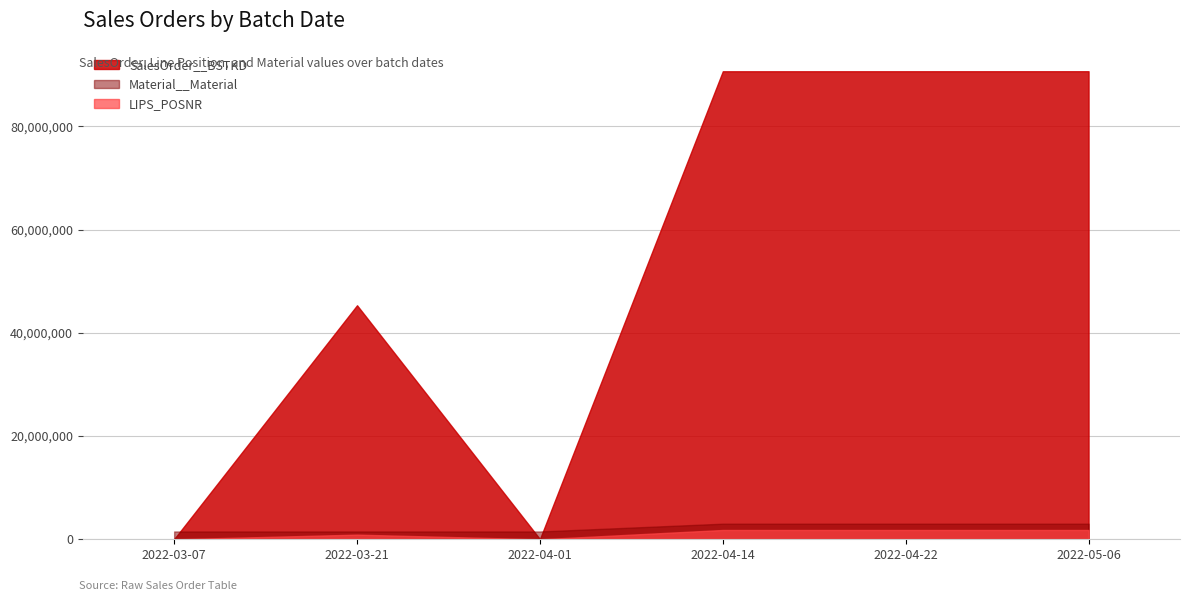

Is the value of SalesOrder__BSTKD at 2022-03-21 greater than the value of LIPS_POSNR at 2022-04-22?

Yes